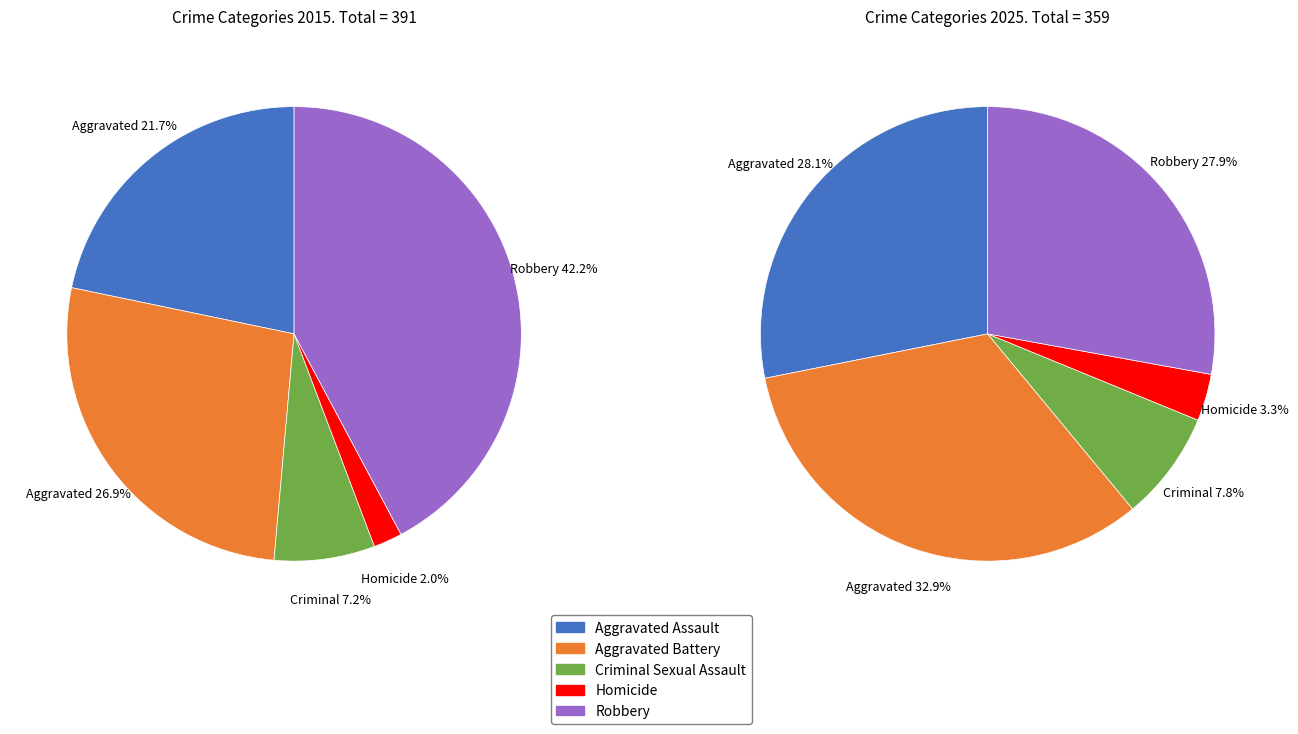

Do 3 and 4 together represent more than half of the pie?

No